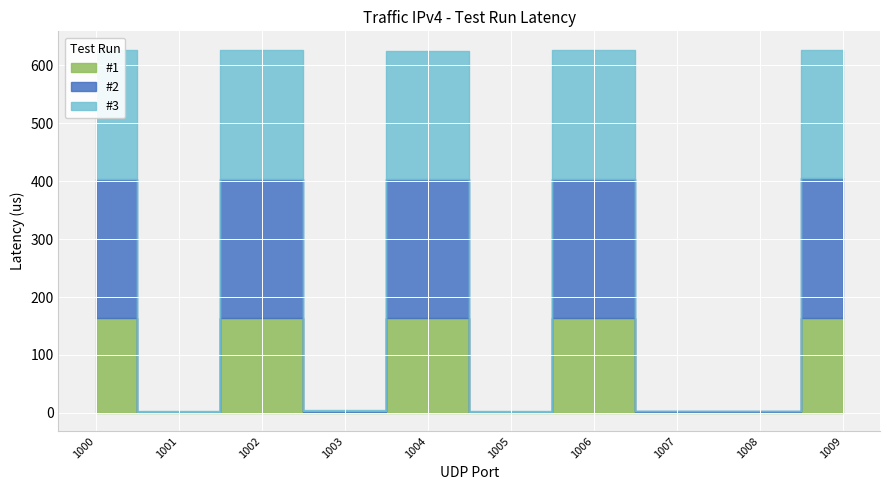

At which label is #1 closest to 82?

1007